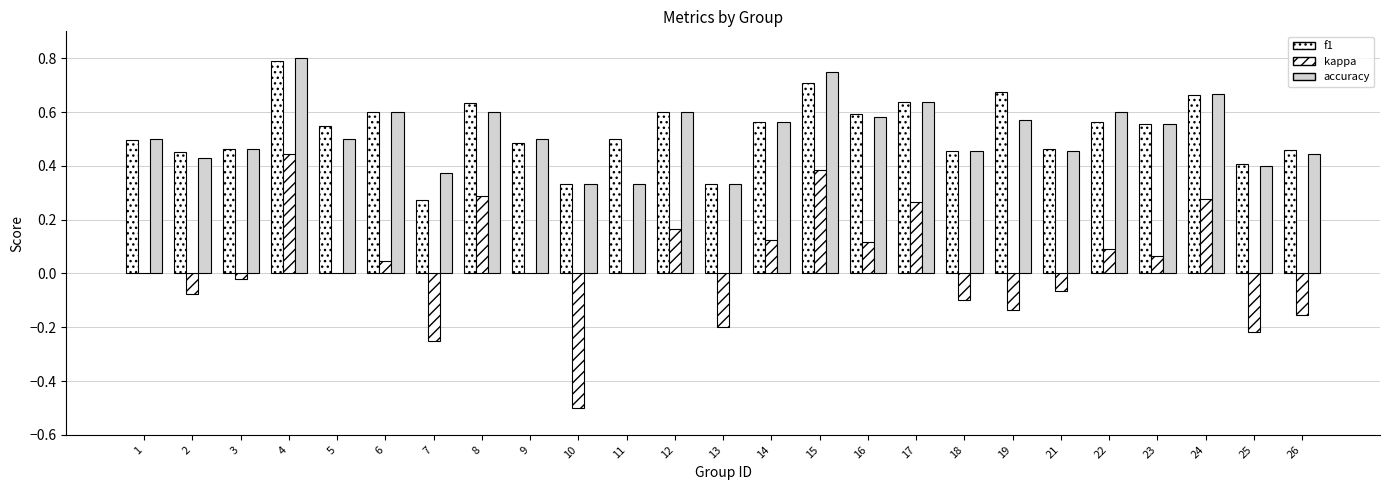

Which series changed the most between 11 and 22?

accuracy